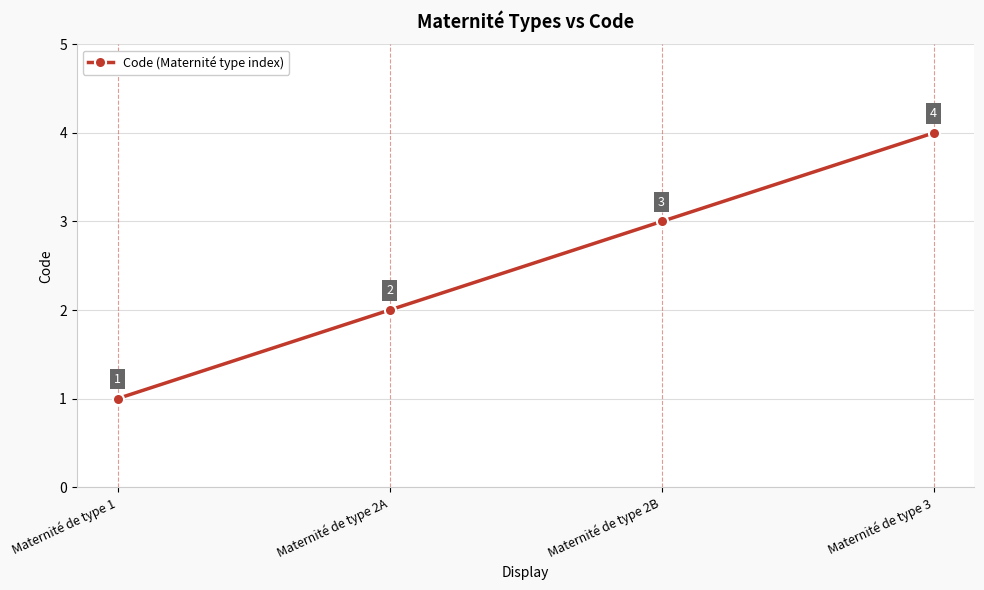

Does the chart have visible grid lines?

Yes